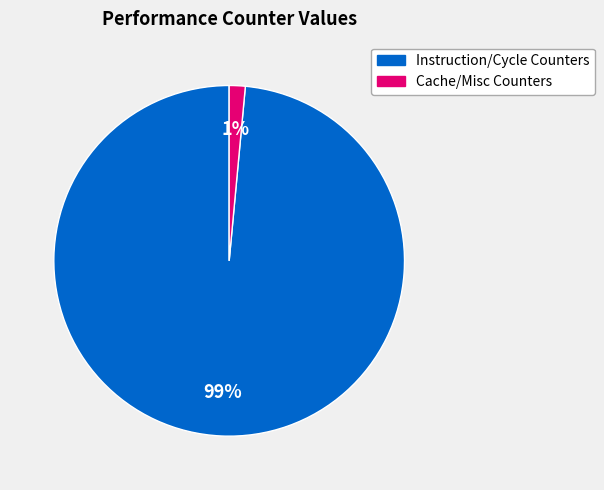

Does any single category account for the majority?

Yes